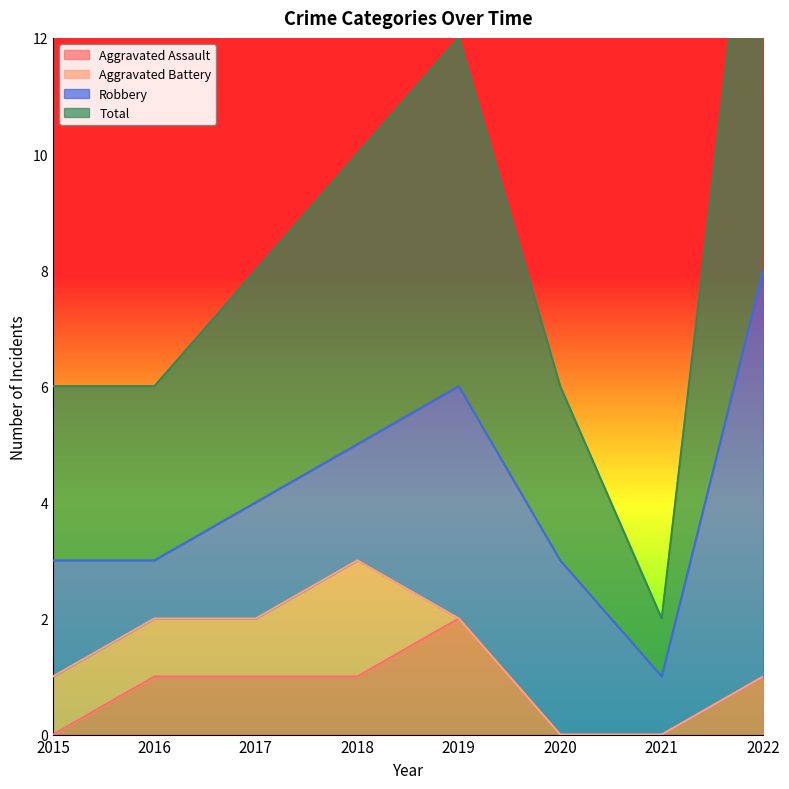

What is the total value across all series at 2021?

2